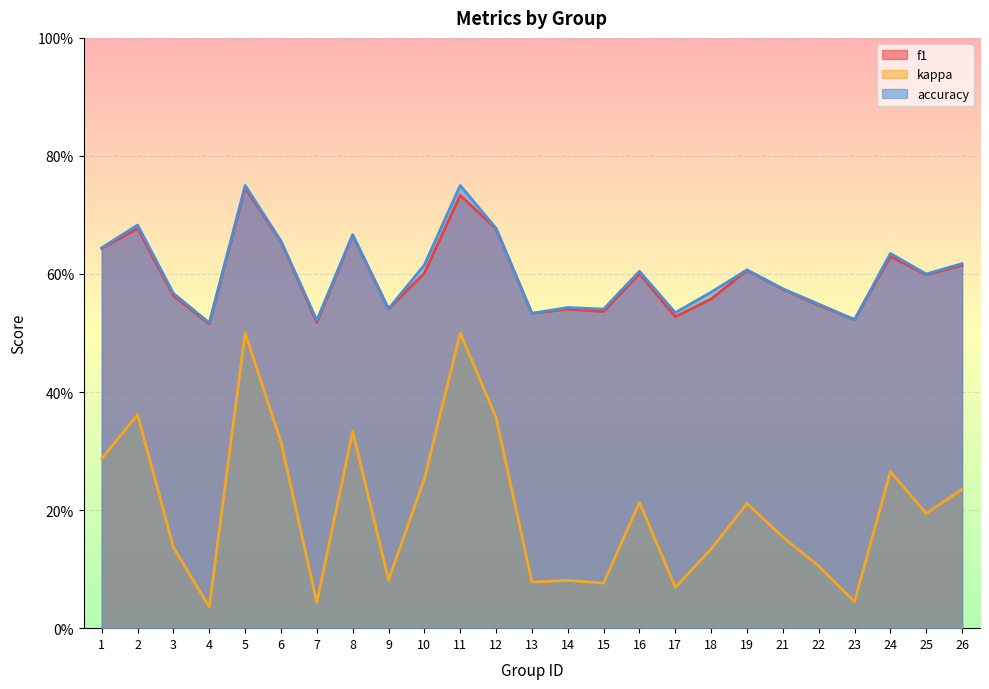

True or false: accuracy and f1 cross at least once.

False